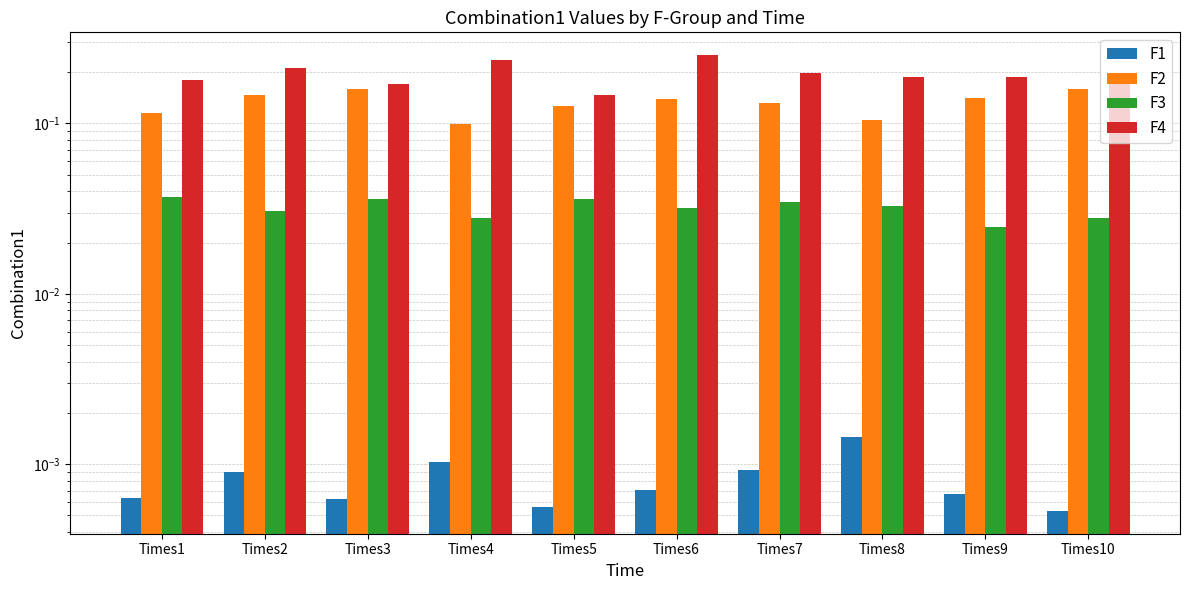

List the series in order of their peak value, lowest first.

F1, F3, F2, F4